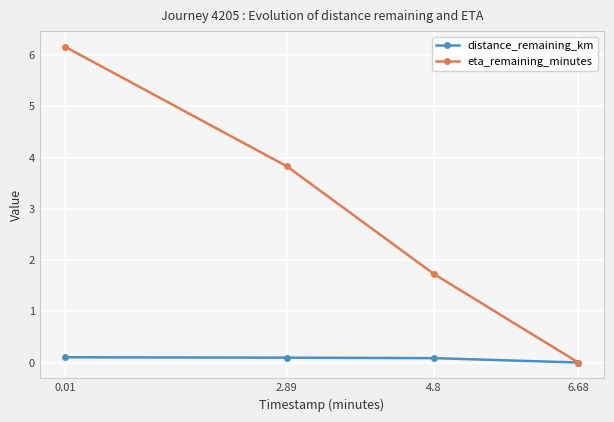

What is the sum of the eta_remaining_minutes values at 4.8 and 0.01?

7.9